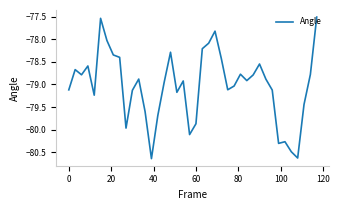

What is the difference between the maximum and minimum values?

3.1